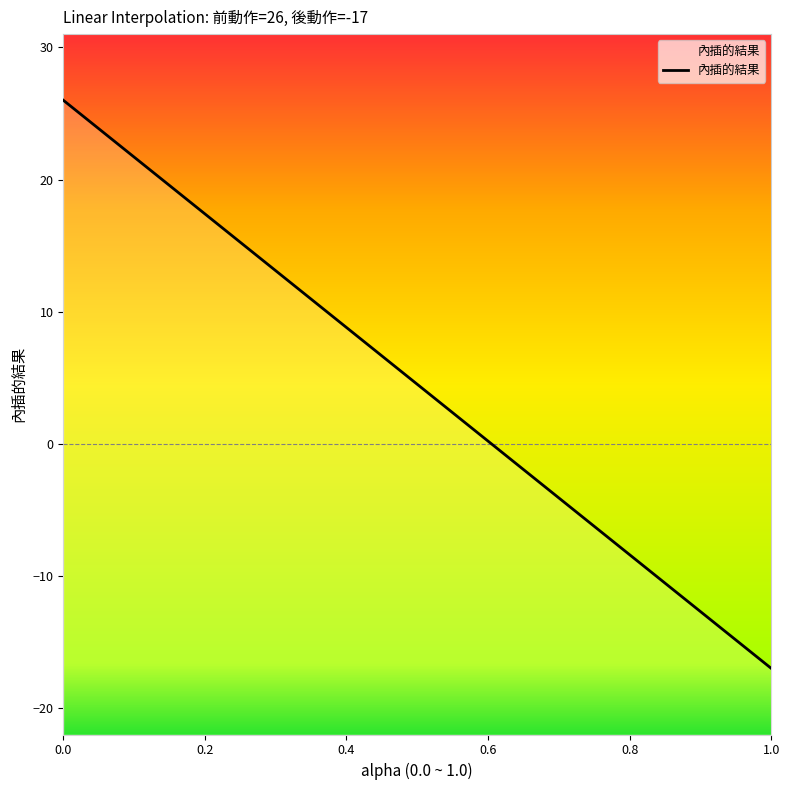

What is the sum of all values?

49.5